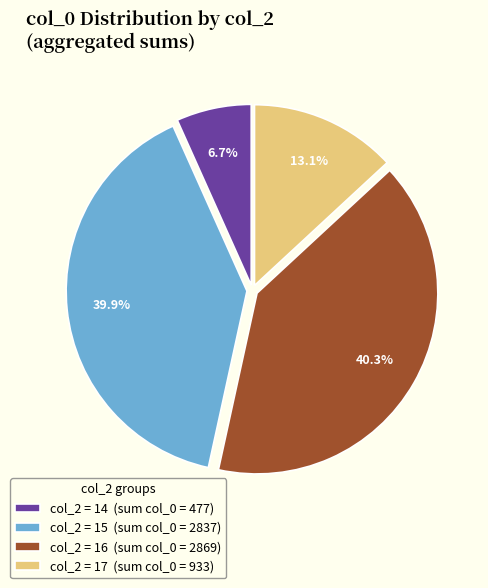

Which category has the smallest portion of the pie?

col_2 = 14 (sum col_0 = 477)